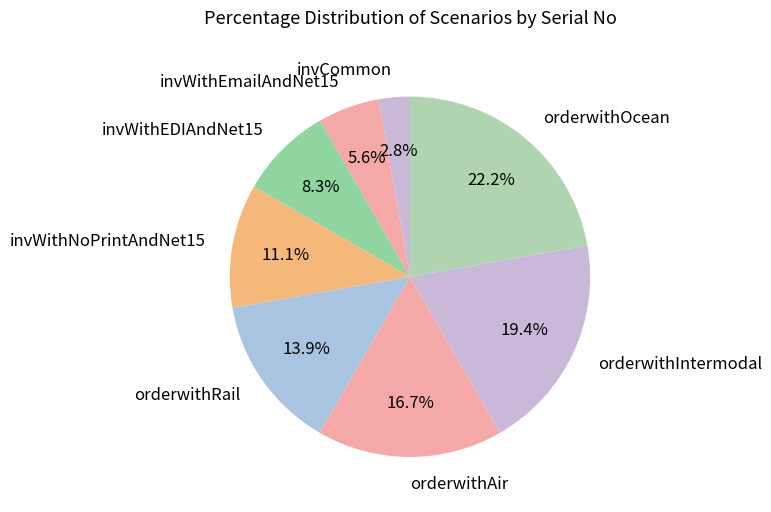

Is orderwithIntermodal the majority of the pie?

No